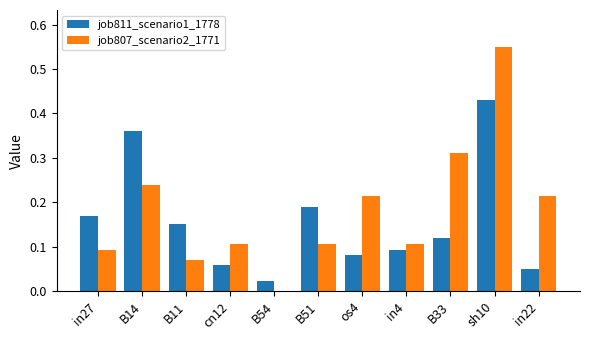

Is it true that job807_scenario2_1771 equals 0.1 at B11?

True